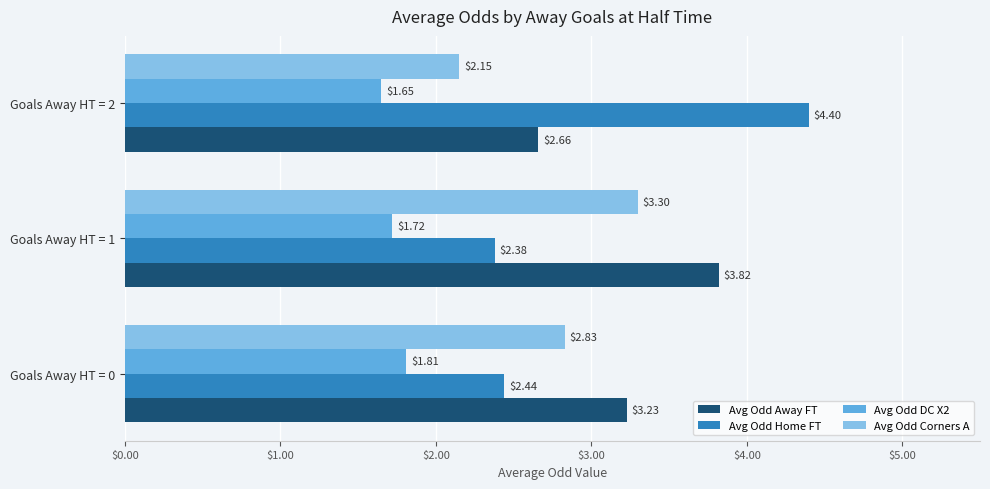

Rank the categories by Avg Odd Corners A value from highest to lowest.

Goals Away HT = 1, Goals Away HT = 0, Goals Away HT = 2